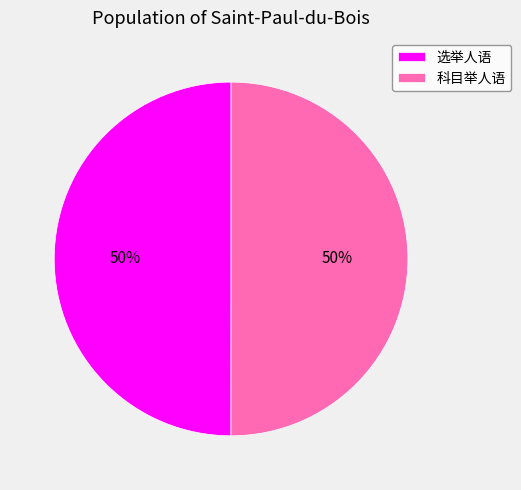

What is the ratio of the value at 选举人语 to the value at 科目举人语?

1.0